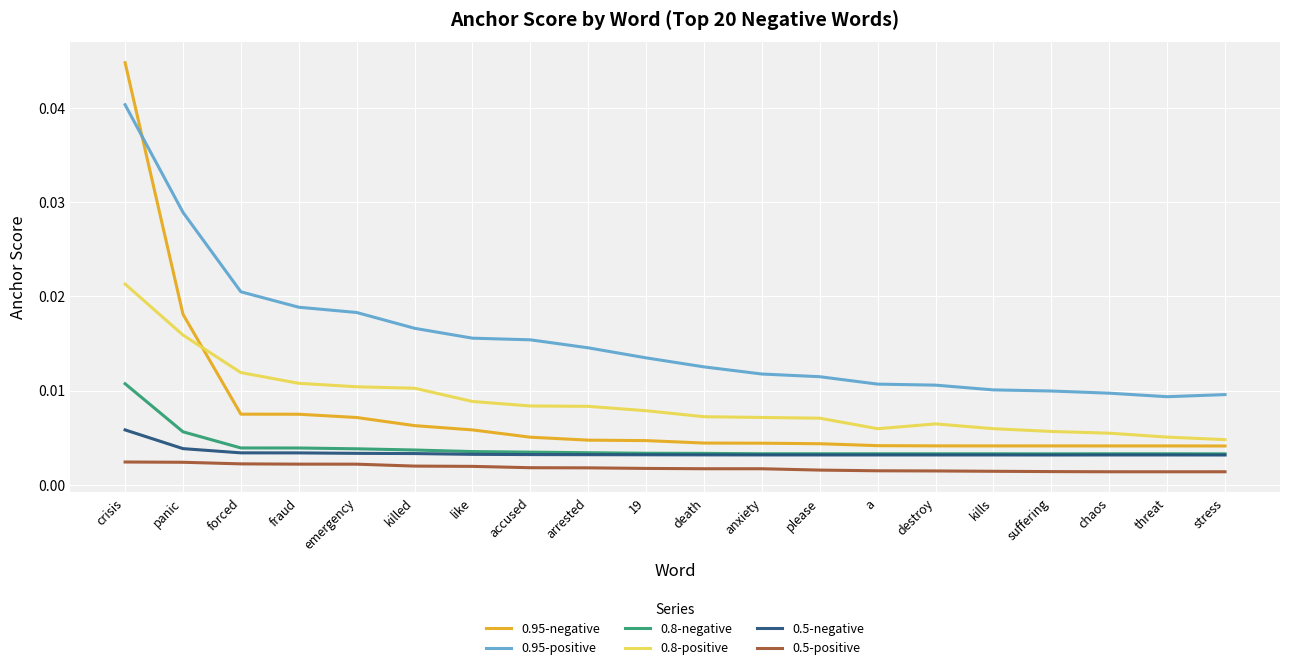

True or false: 0.8-positive and 0.5-positive intersect in this chart.

False